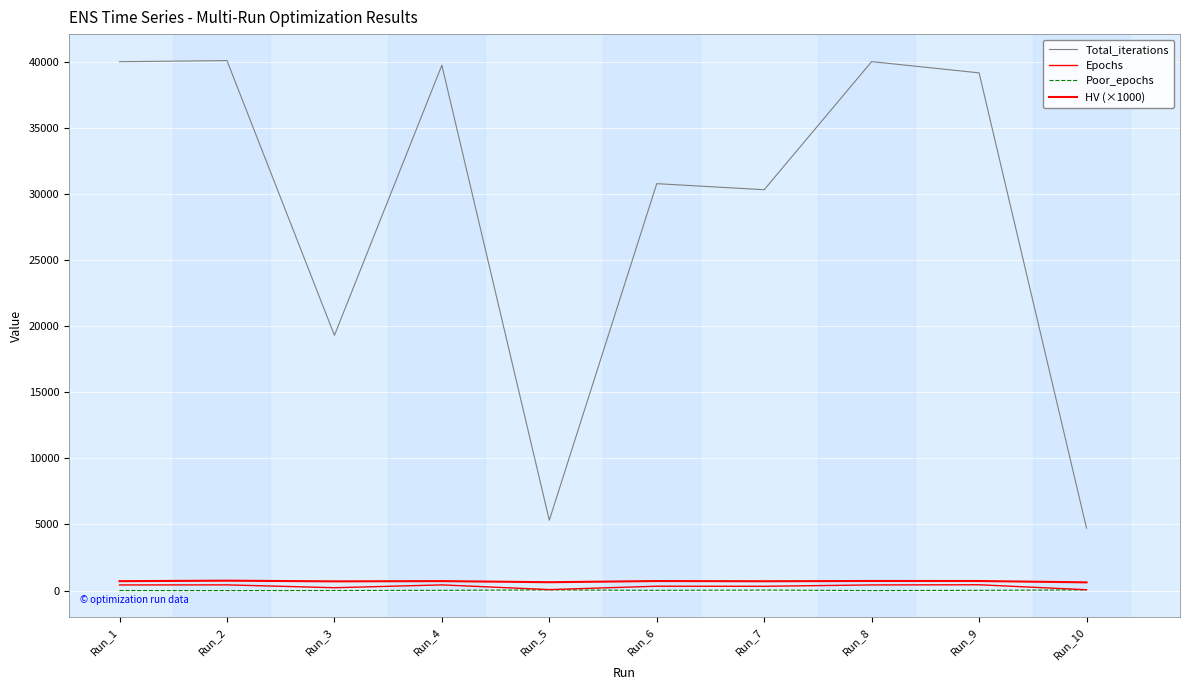

Rank the series by their maximum value, from lowest to highest.

Poor_epochs, Epochs, HV (×1000), Total_iterations